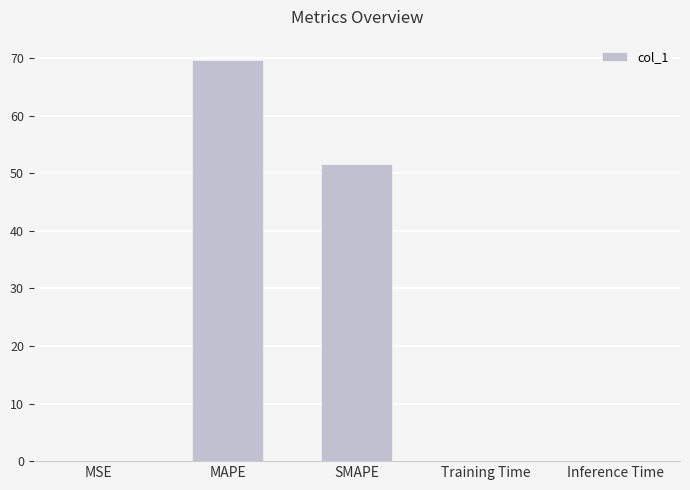

Between Training Time and MAPE, which is larger?

MAPE